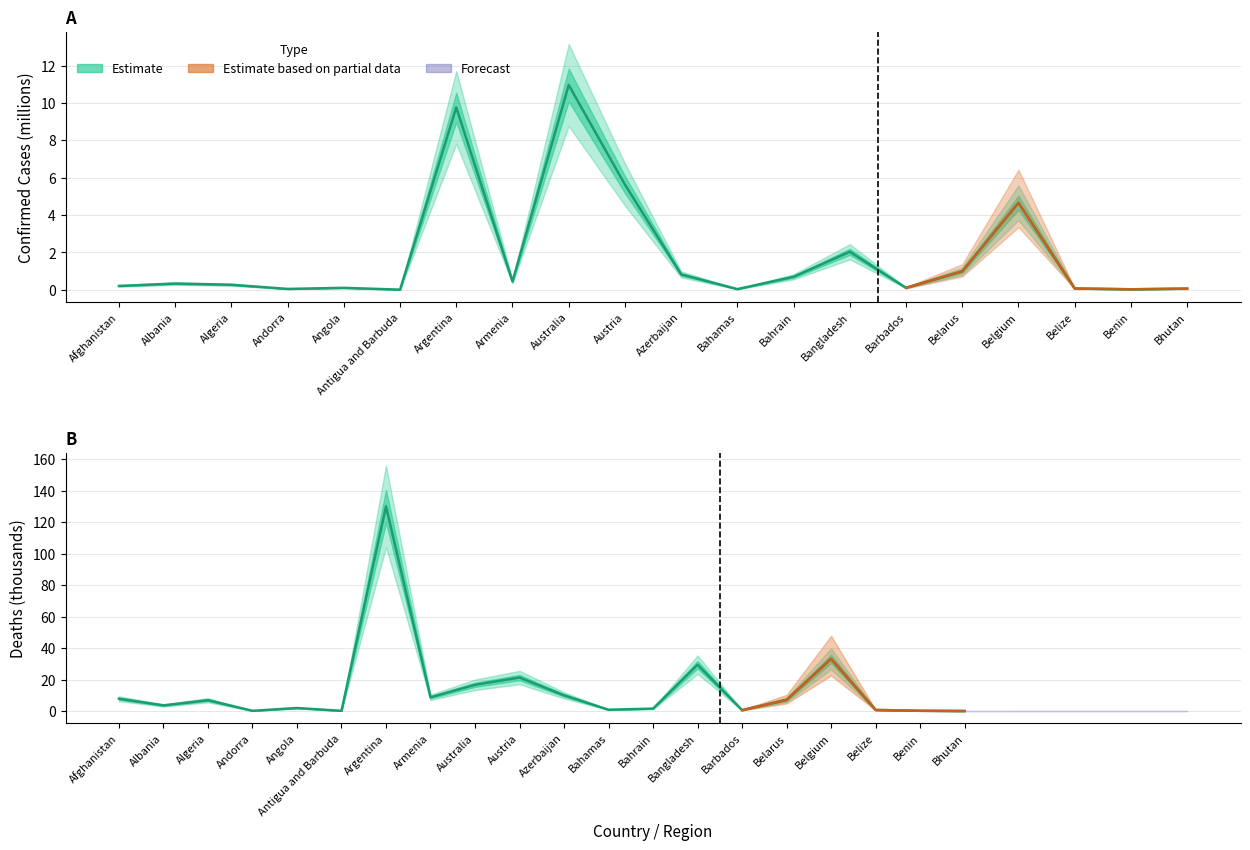

Does the chart display data point markers on the line(s)?

No